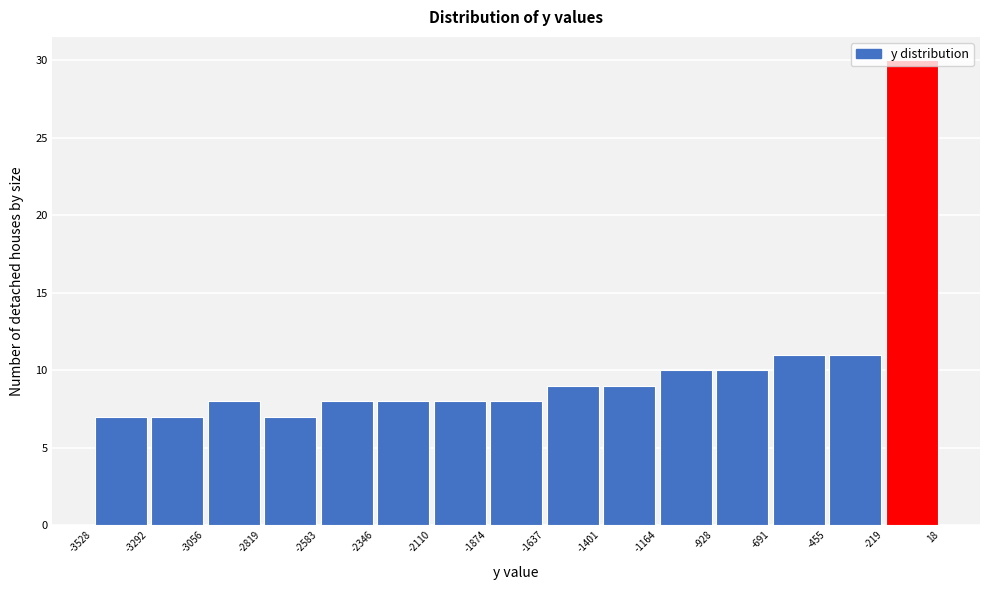

Reading left to right, transcribe this chart: for each bar, give the range it covers on the x-axis and its height. The values are not printed on the chart, so give them approximately, as read against the axis.

-3528 to -3292: 7
-3292 to -3056: 7
-3056 to -2819: 8
-2819 to -2583: 7
-2583 to -2346: 8
-2346 to -2110: 8
-2110 to -1874: 8
-1874 to -1637: 8
-1637 to -1401: 9
-1401 to -1164: 9
-1164 to -928: 10
-928 to -691: 10
-691 to -455: 11
-455 to -219: 11
-219 to 18: 30